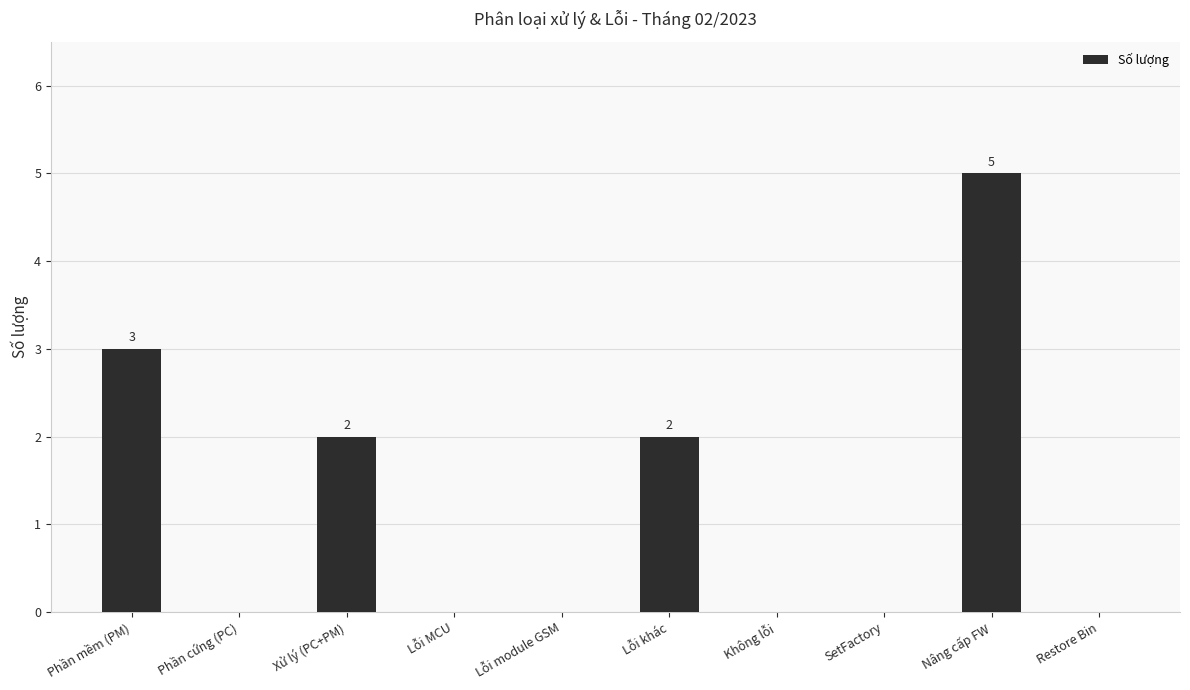

What is the average value?

1